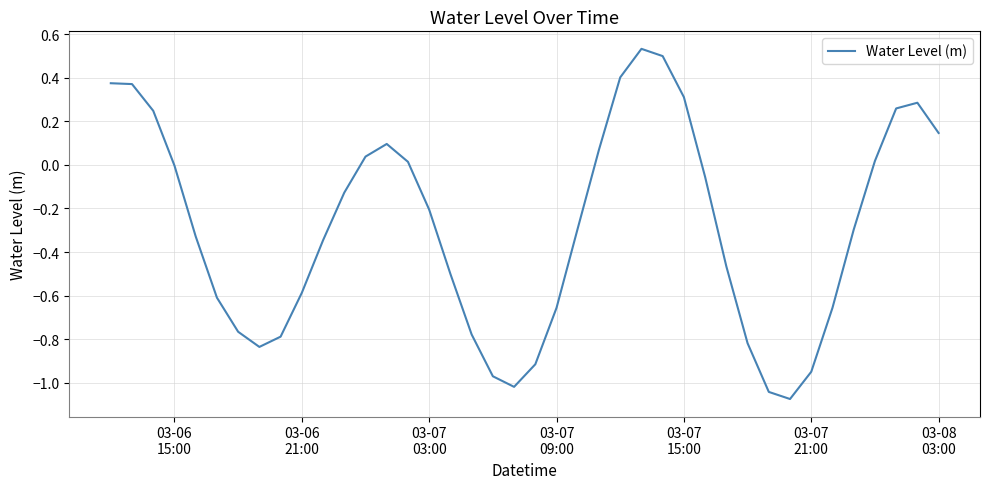

True or false: there are more than 1 points higher than both neighbors.

True